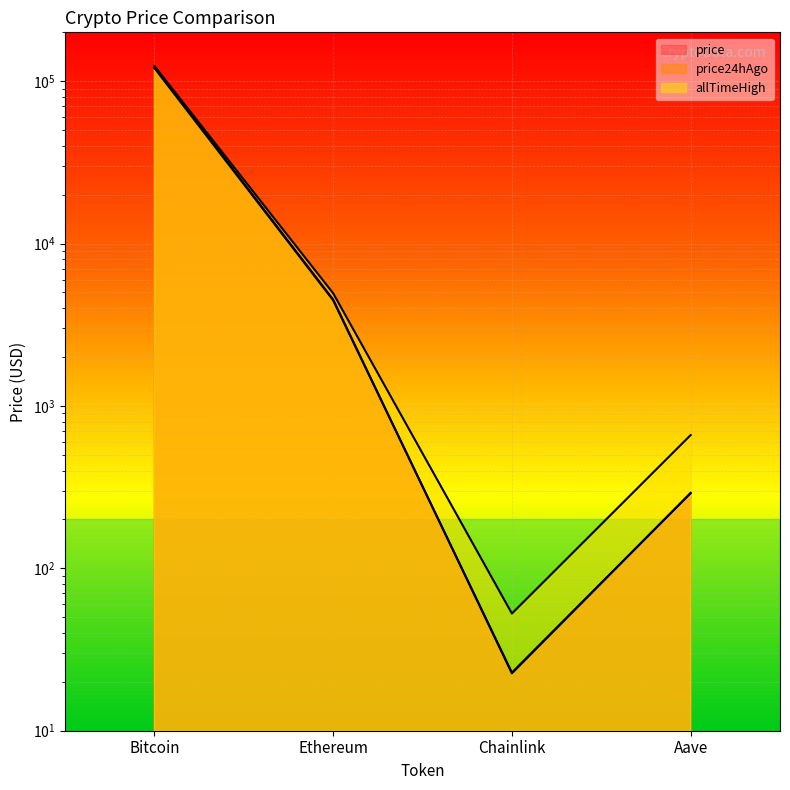

What is the value of the price point at the 1st from the left?

122193.0